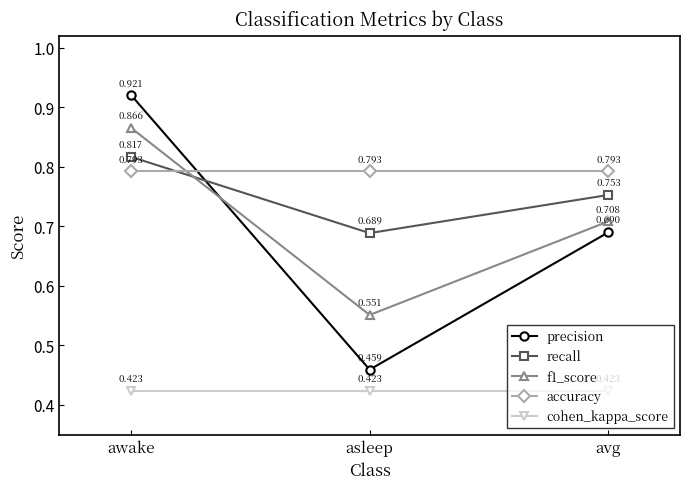

Which series changed the most between awake and asleep?

precision